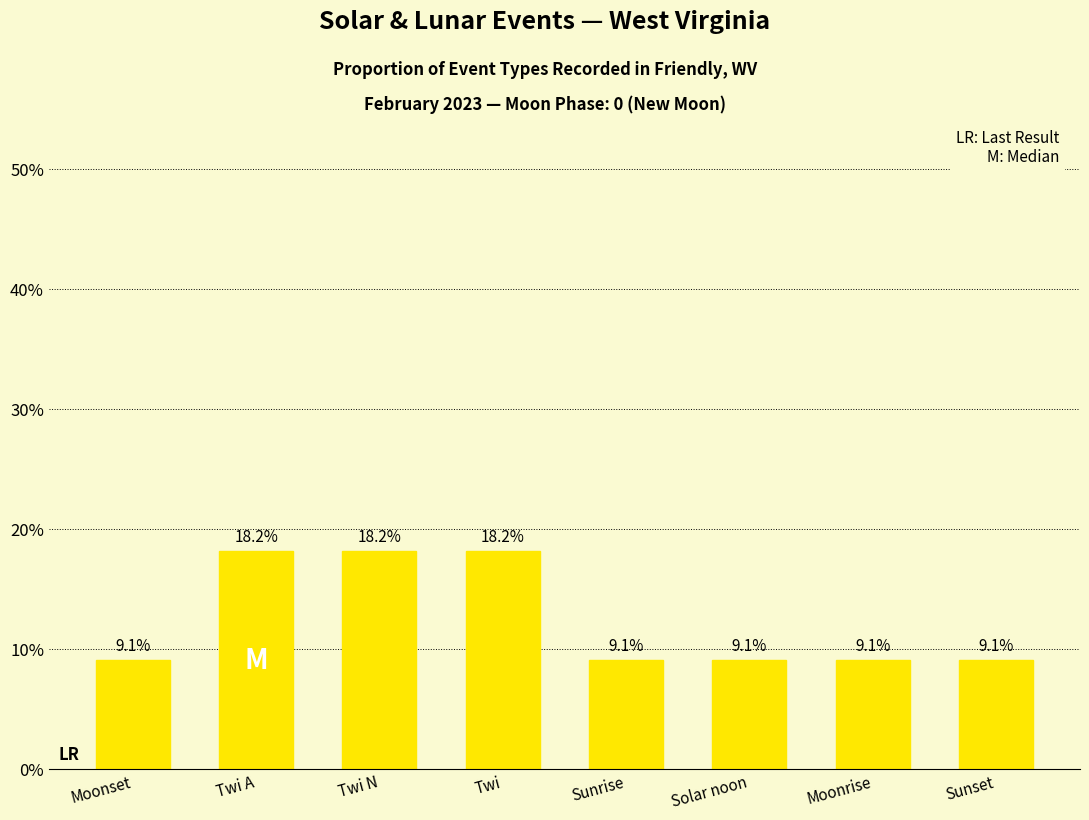

Reading right to left, what are all the values shown in this chart?

0.1	0.1	0.1	0.1	0.2	0.2	0.2	0.1